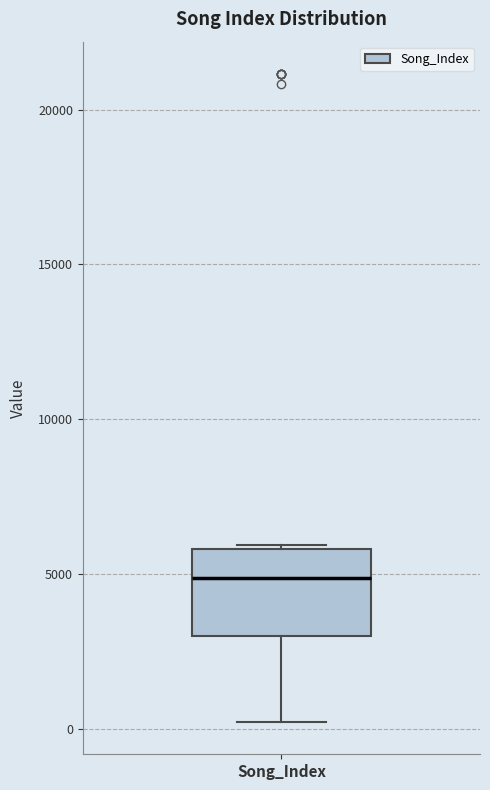

Transcribe this box plot: give where the median line is, the range the box spans, and where the two whiskers end, as read against the y-axis. The values are not printed on the chart, so give them approximately, as read against the axis.

median 5000, box 3000 to 6000, whiskers 0 to 6000